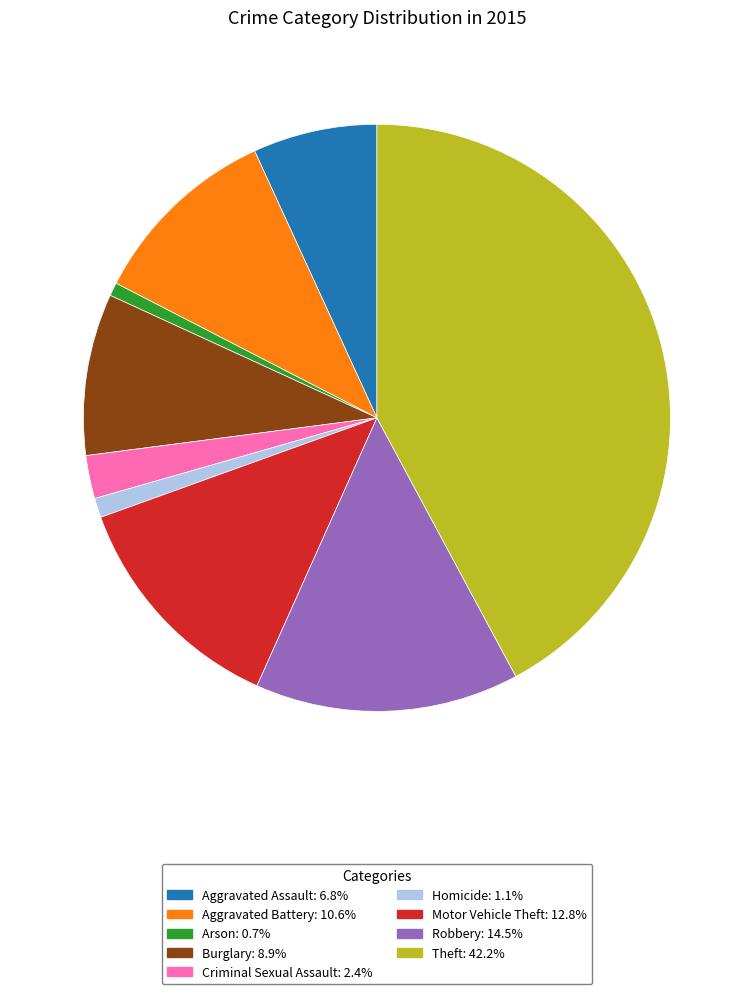

What is the ratio of the value at Aggravated Assault to the value at Aggravated Battery?

0.6